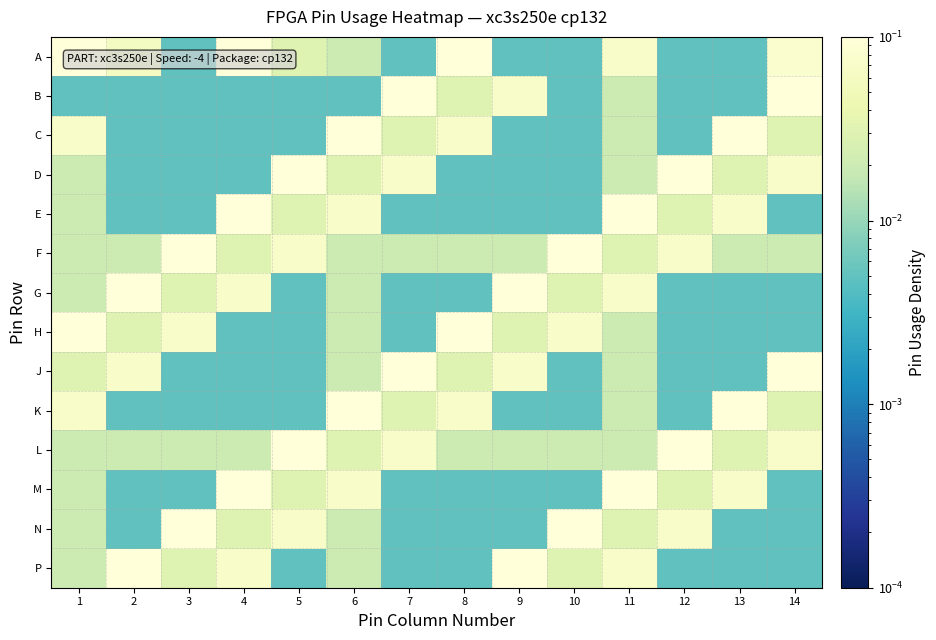

At which category is the sum across all series the highest?

11